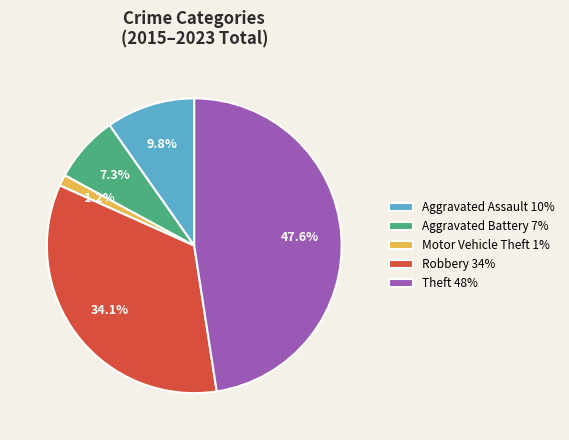

The Aggravated Battery slice represents 15% of the pie. True or false?

False